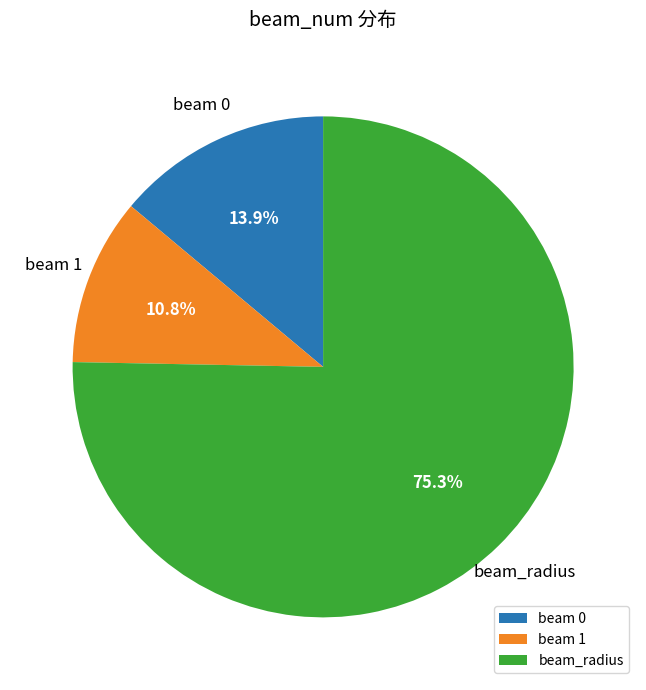

Which slice represents more than half of the pie?

beam_radius